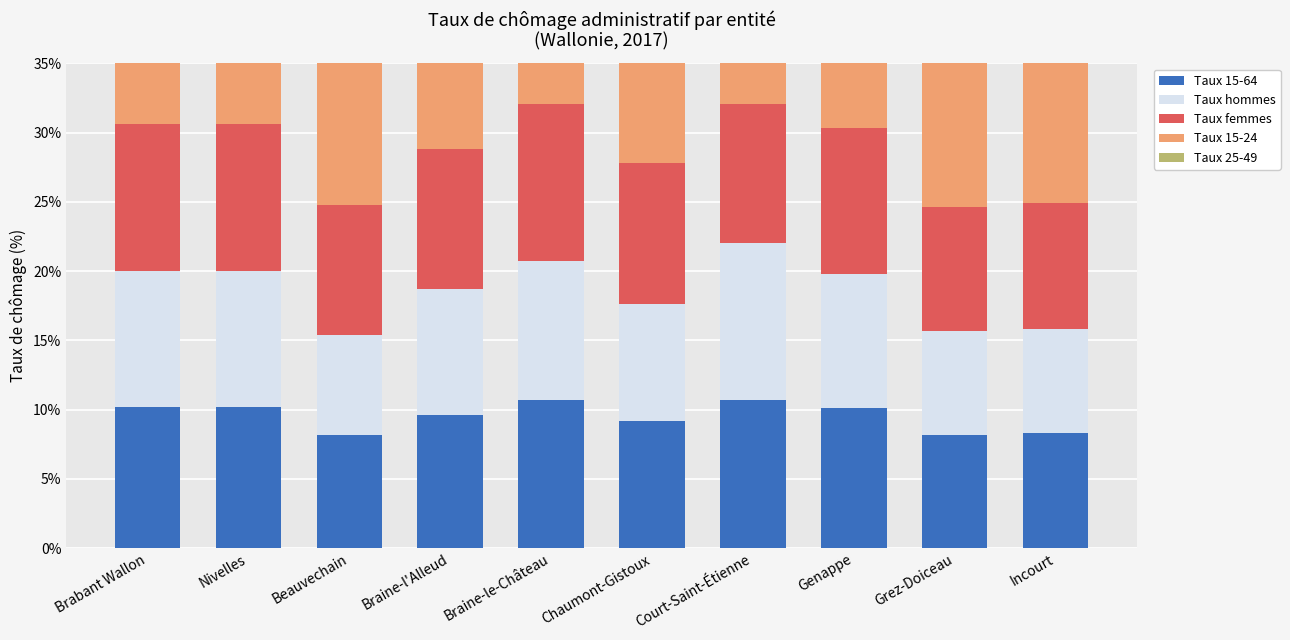

How many series are shown in this chart?

5